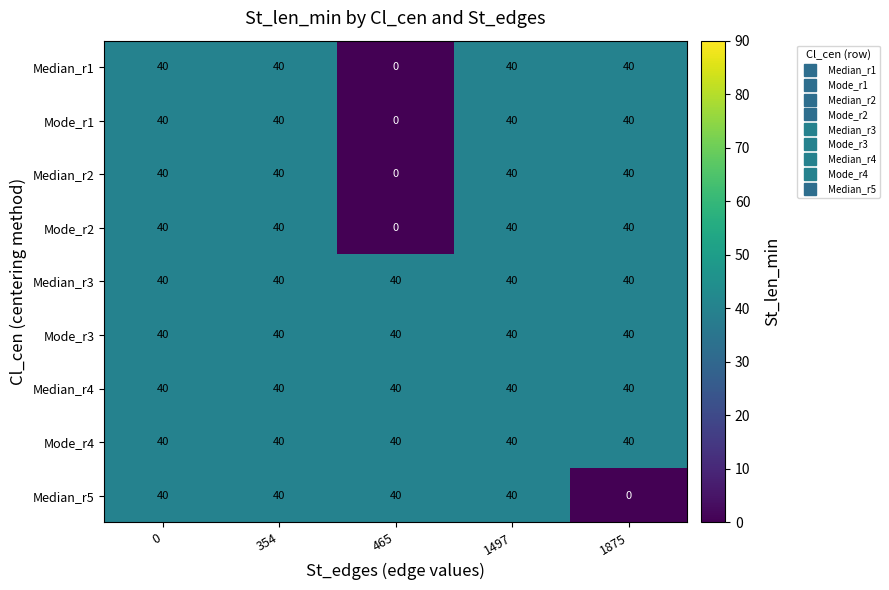

What is the greatest value displayed?

40